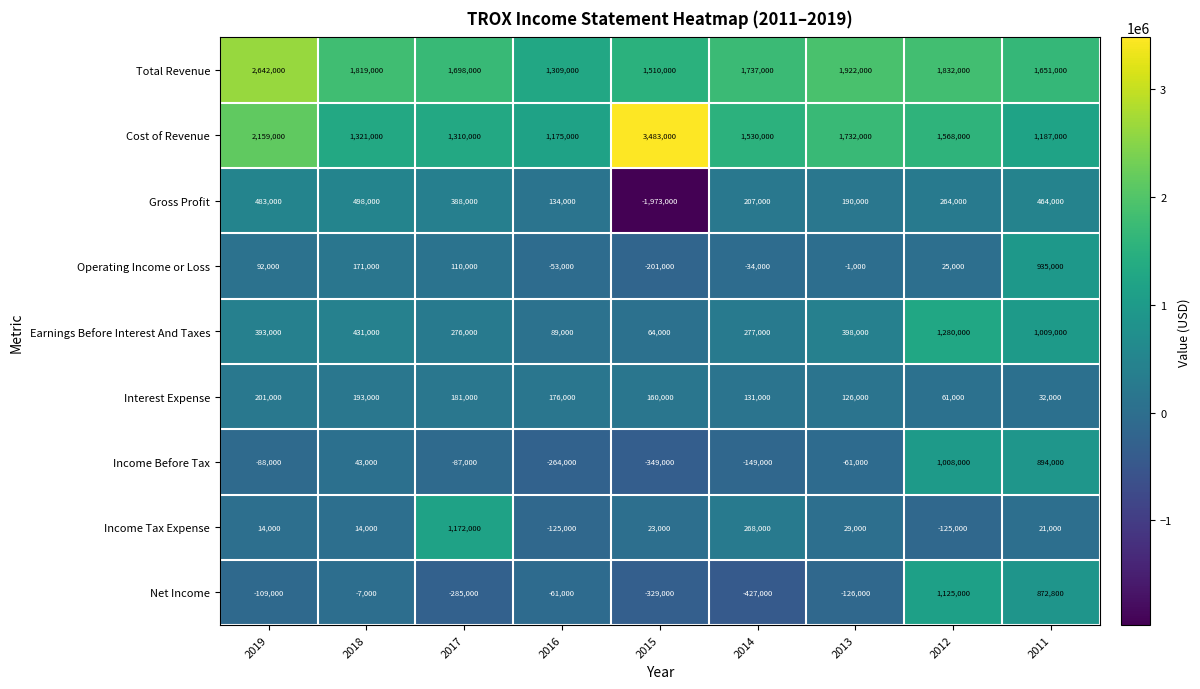

What is the difference between the maximum and second lowest values in the Earnings Before Interest And Taxes series?

1191000